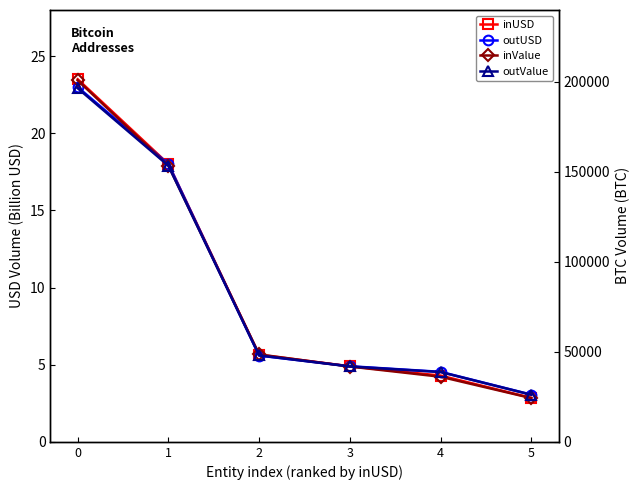

Is the value of inUSD at 2 greater than the value of outValue at 0?

No